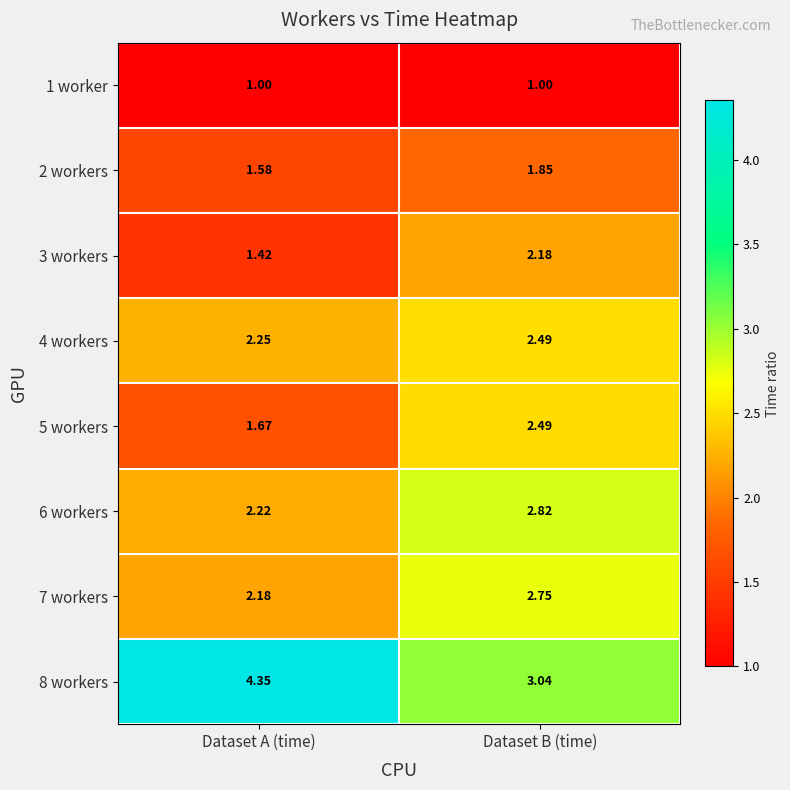

What is the difference between the highest and lowest values at Dataset B (time)?

2.0